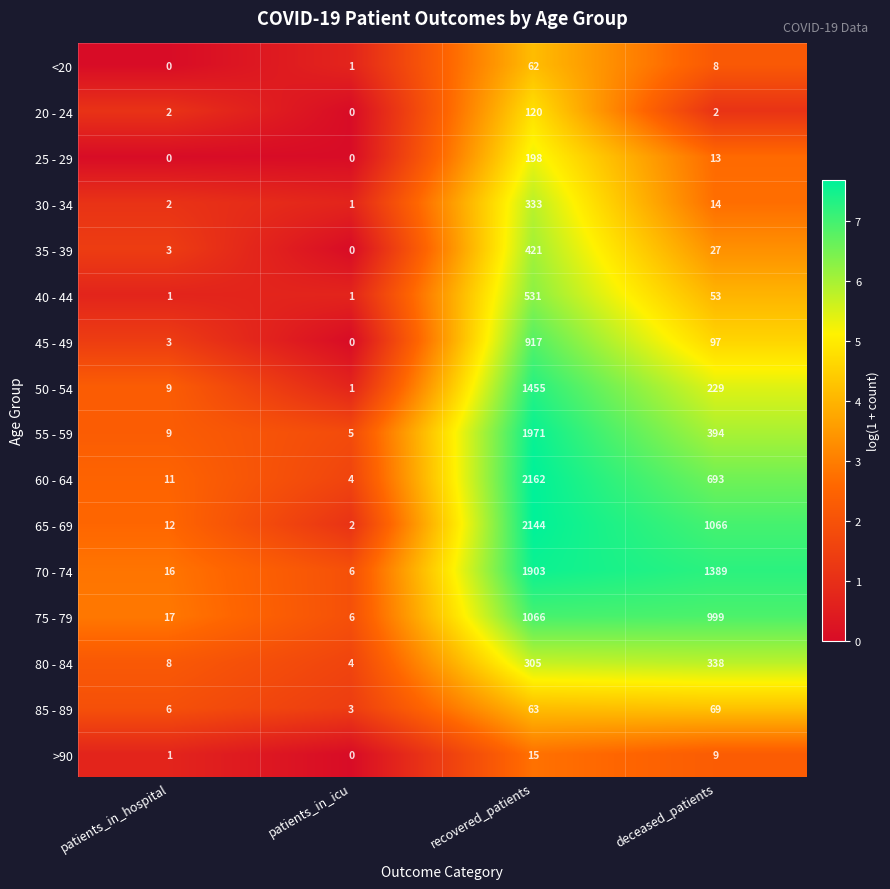

What is the total value across all series at patients_in_hospital?

100